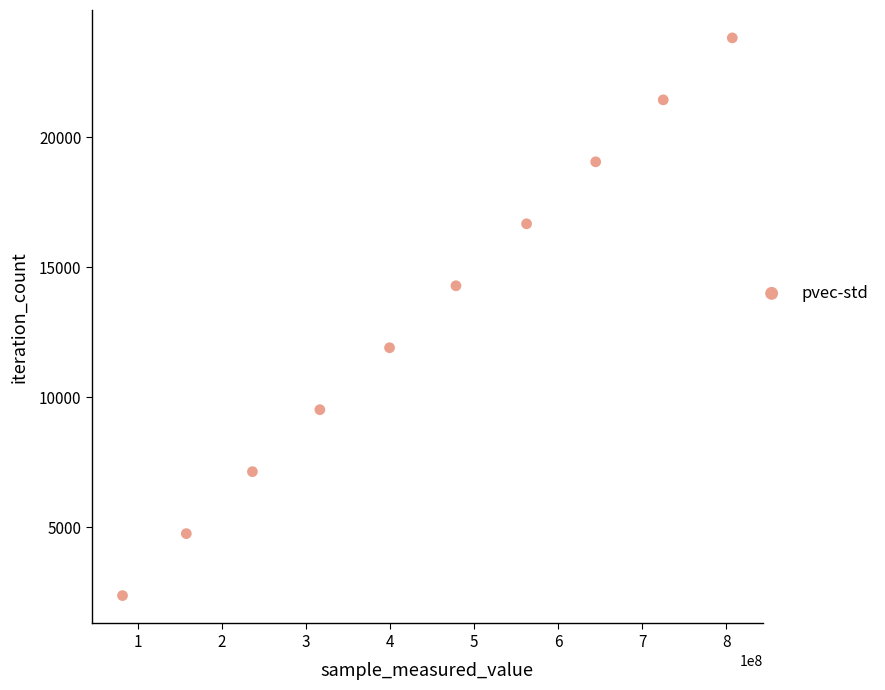

What is the average X value?

440834925